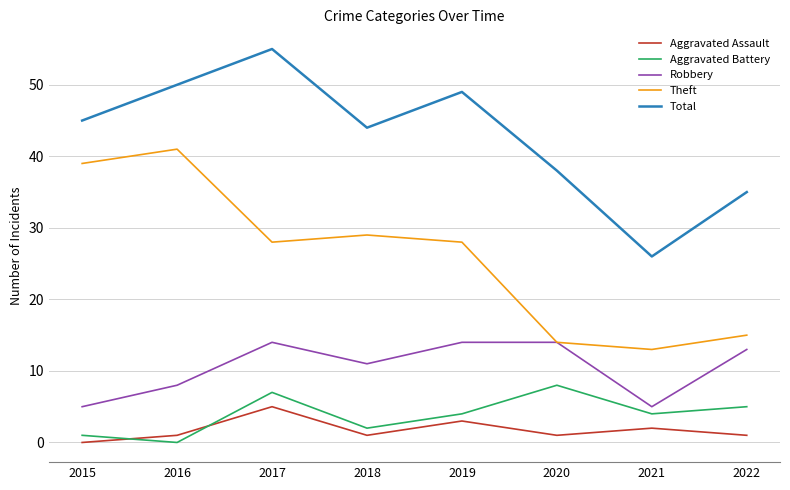

Where is the first local maximum for Total?

2017